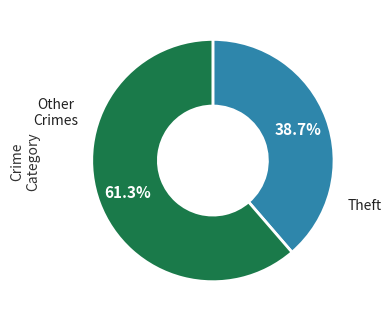

Does any single category account for the majority?

Yes